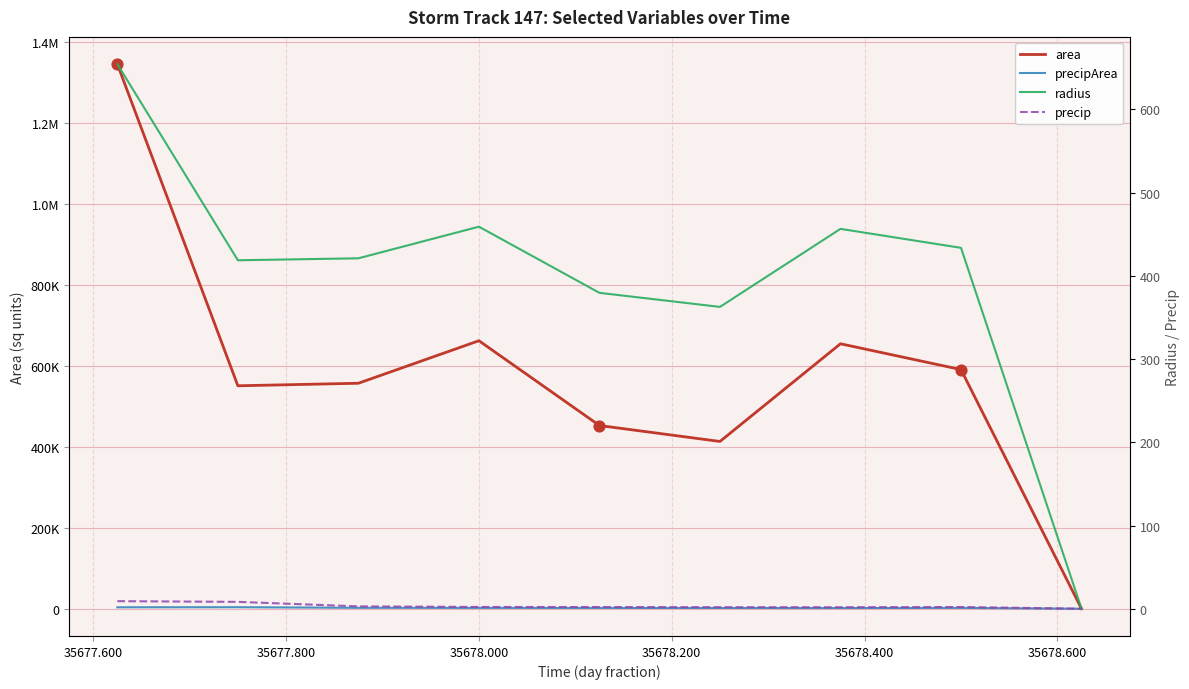

Which series reaches the maximum Y coordinate?

area